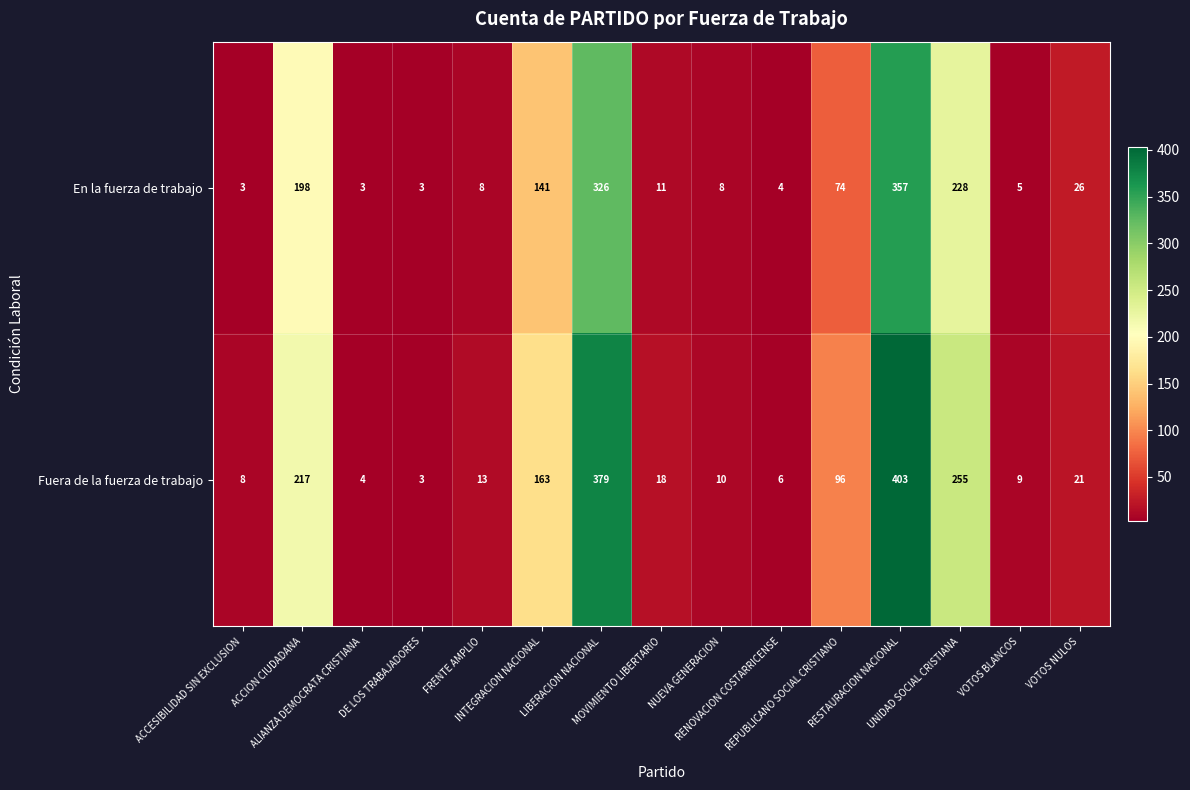

What is the sum of all Fuera de la fuerza de trabajo values?

1605